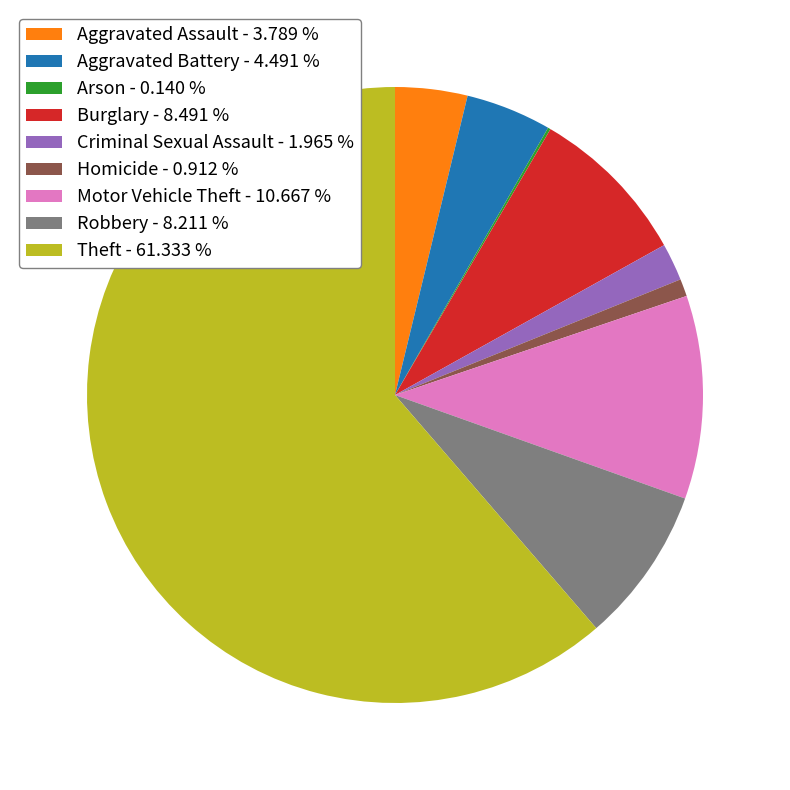

Combined, do Robbery - 8.211 % and Criminal Sexual Assault - 1.965 % account for over 50%?

No